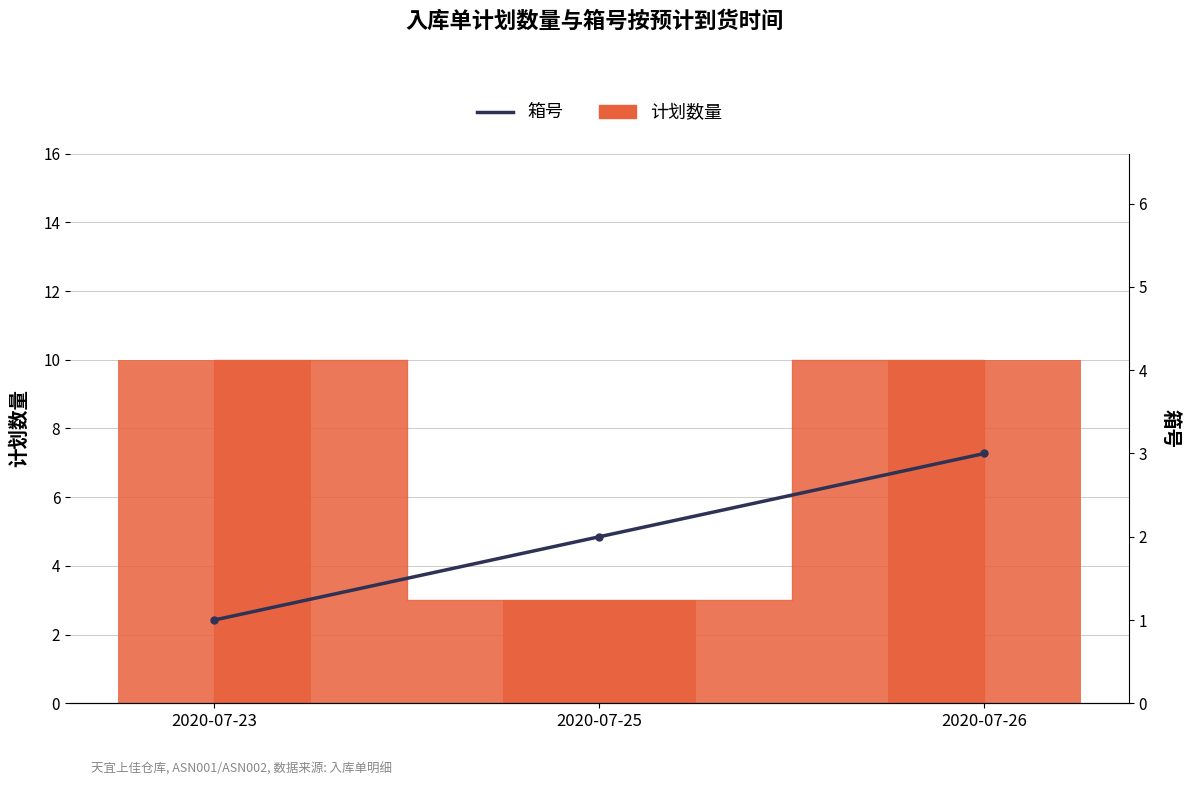

How many groups of bars are there?

3